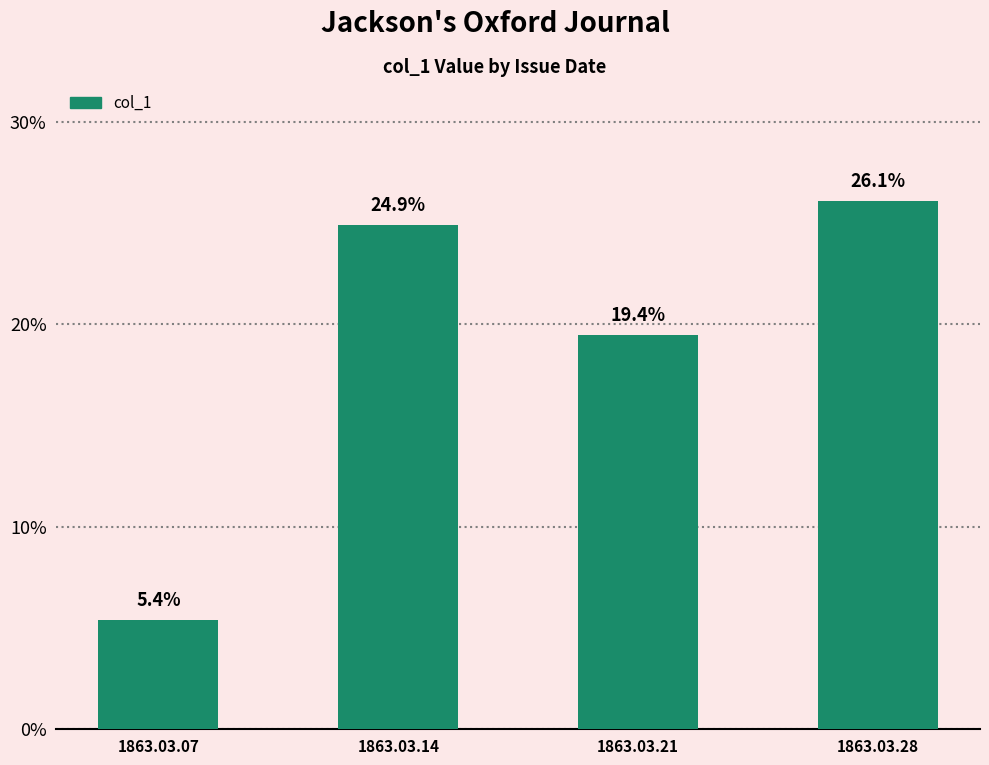

Does the chart contain any negative values?

No